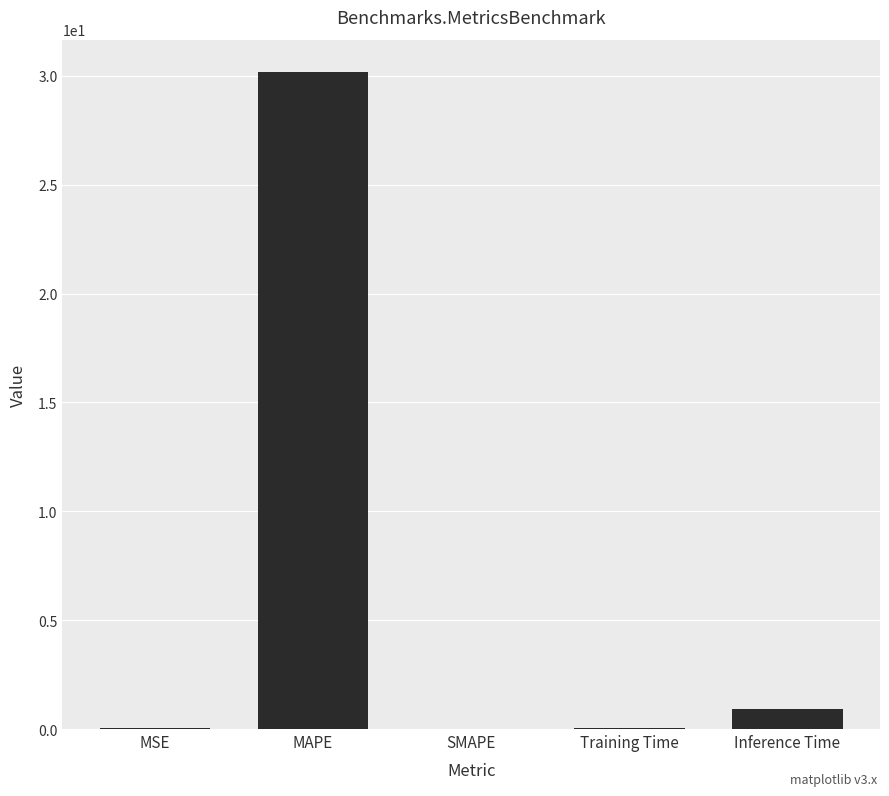

Is it true that the value at SMAPE is 0.0?

True